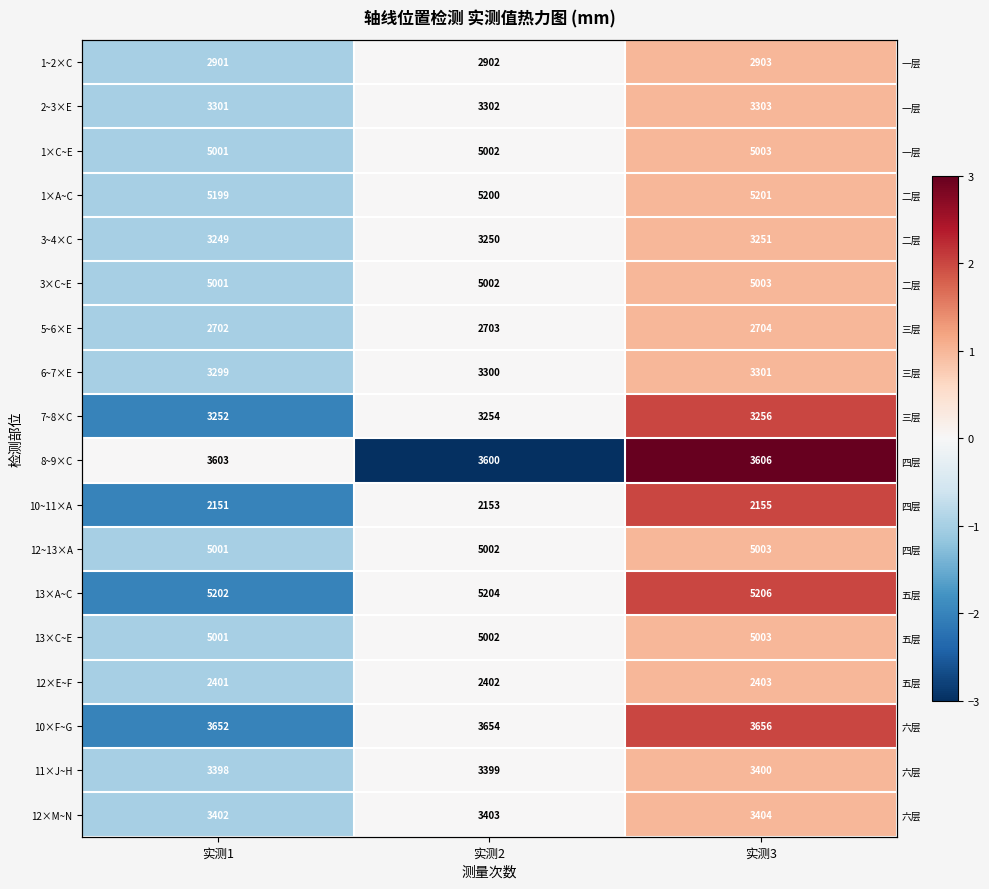

True or false: 11×J~H has a value of 2 at 实测3.

False